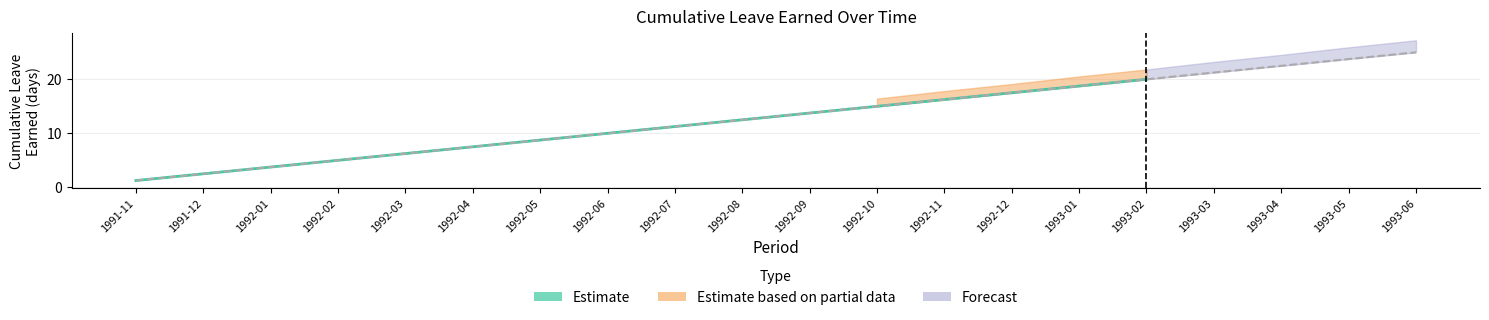

What is the sum of the values at 1992-01 and 1992-10?

18.5